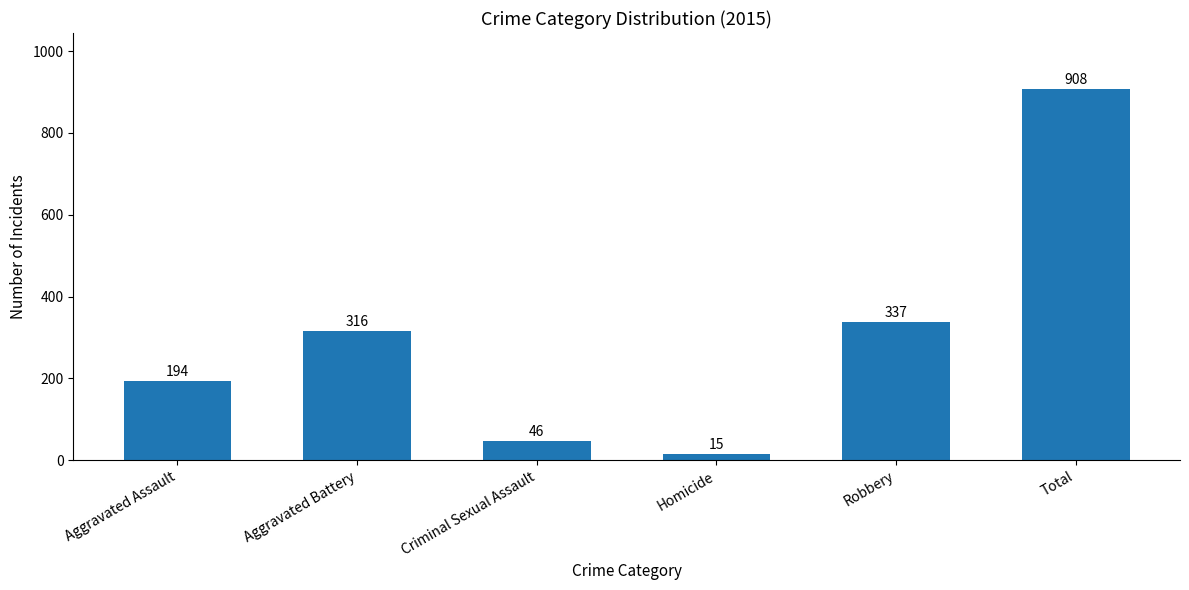

What is the label of the 4th bar from the right?

Criminal Sexual Assault